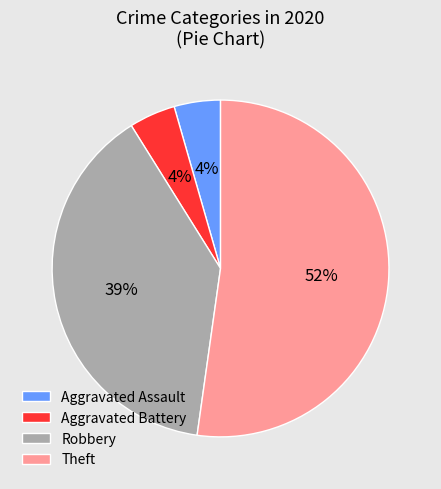

To the nearest percent, what is the combined percentage of Theft and Aggravated Assault?

57%